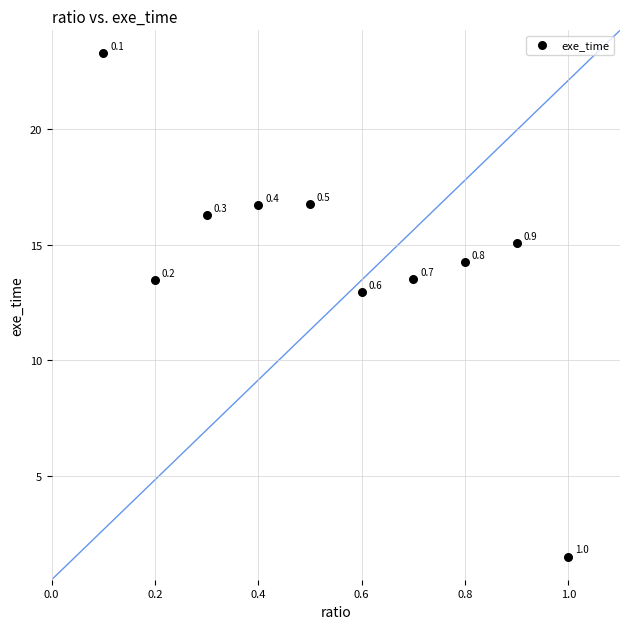

What Y value in the scatter plot is closest to 12?

12.9